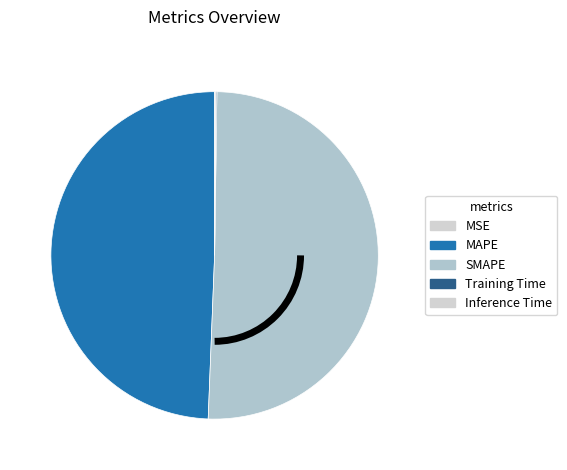

What is the change in value from SMAPE to Training Time?

-4.2